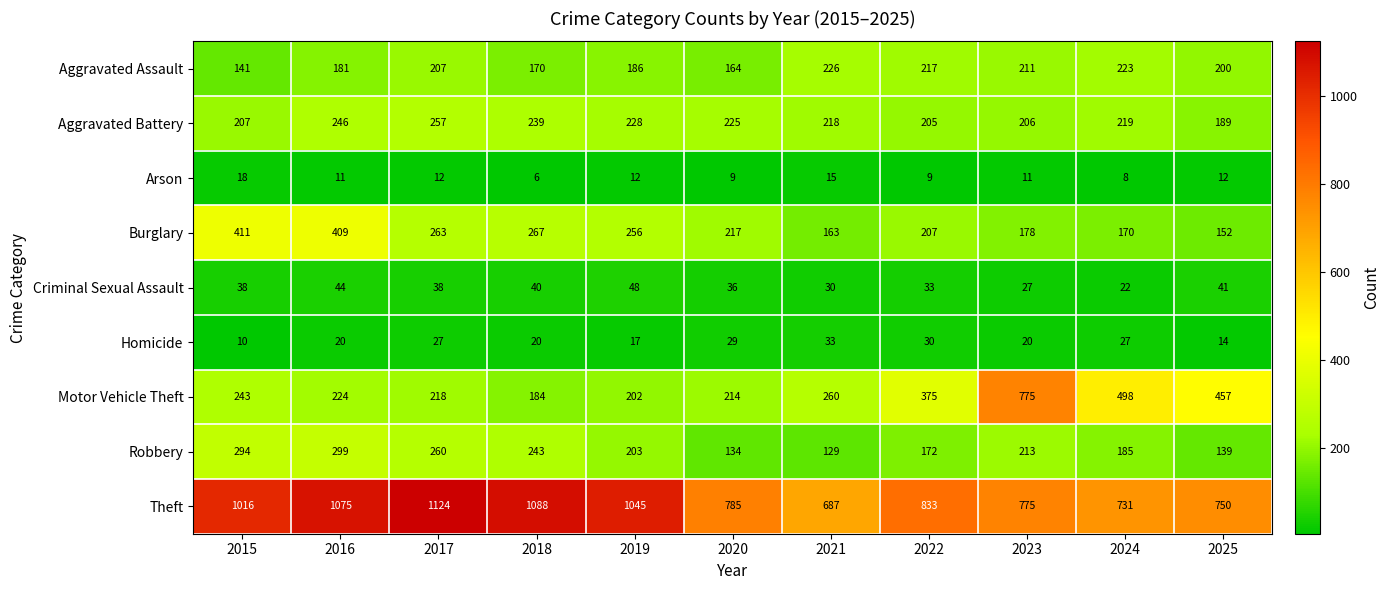

Between 2019 and 2020, which series saw the biggest shift?

Theft